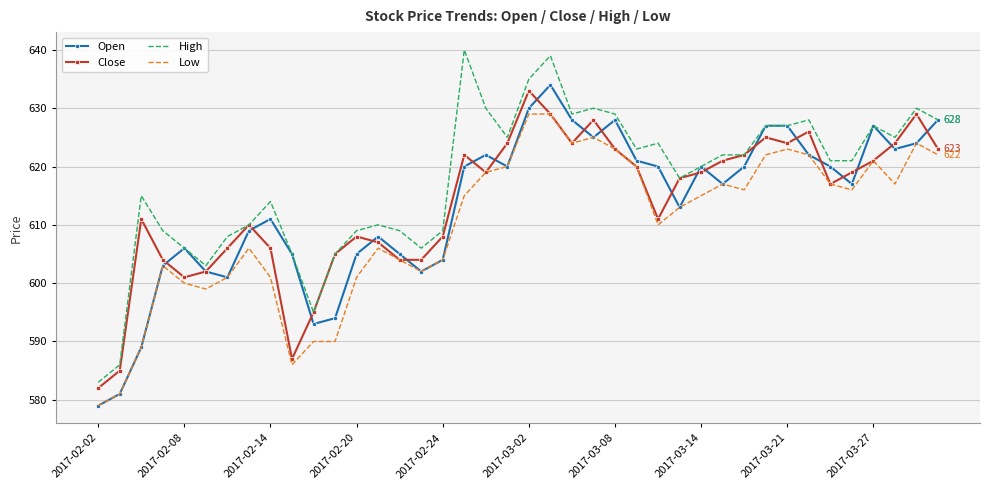

What is the minimum value shown in the chart?

579